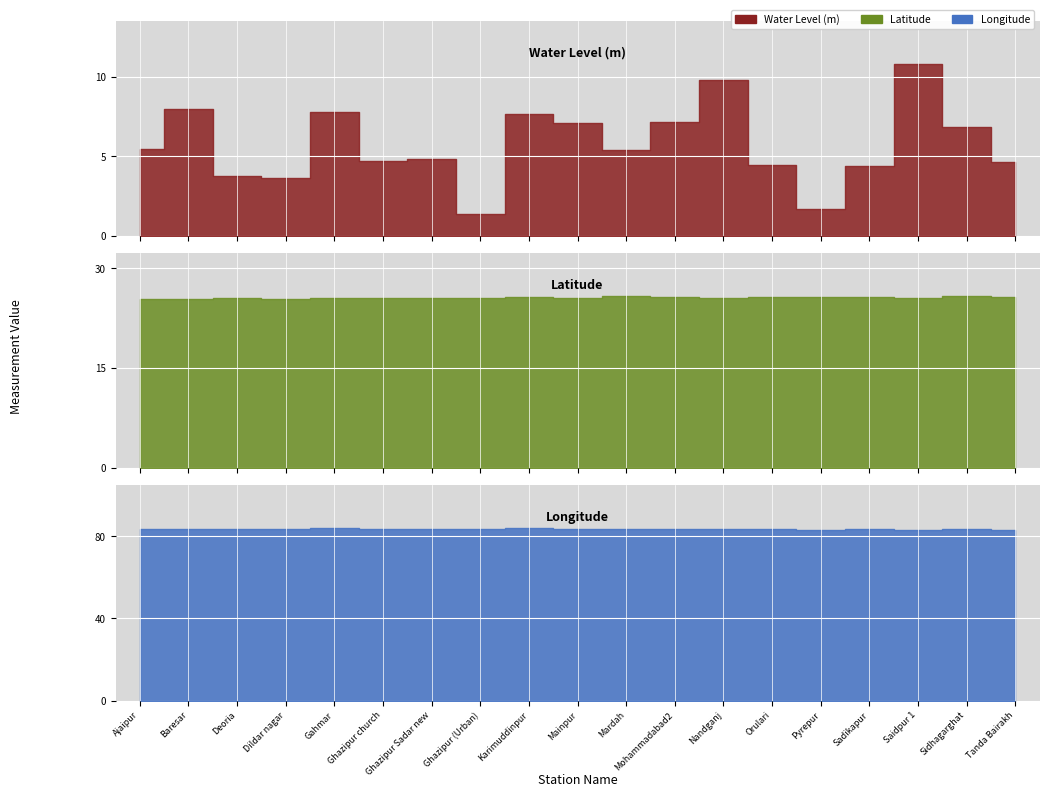

In water_level (in m), how many points are higher than both neighbors (excluding endpoints)?

6